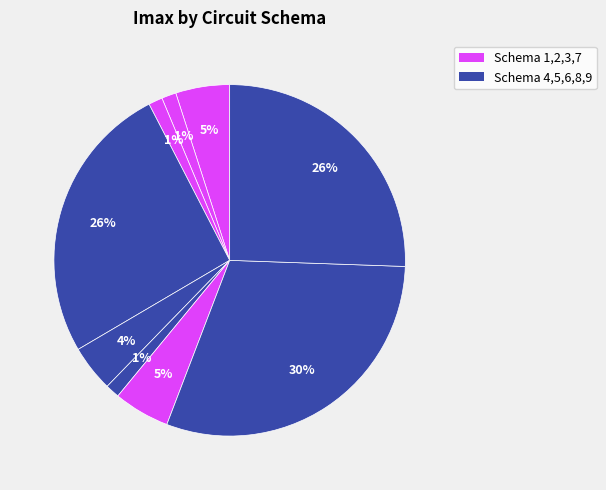

Rank the categories by value from lowest to highest.

3, 6, 2, 5, 1, 7, 9, 4, 8